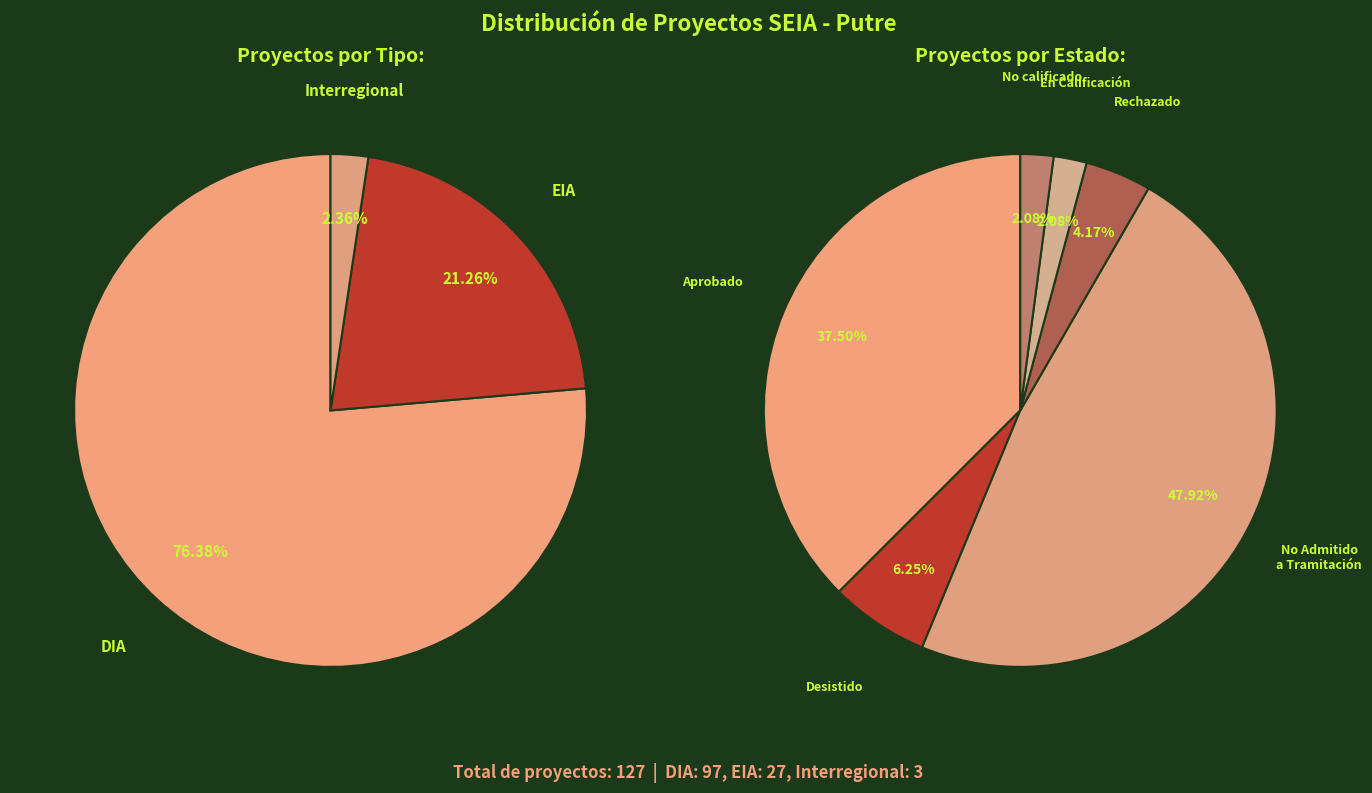

The EIA slice represents 21% of the pie. True or false?

True